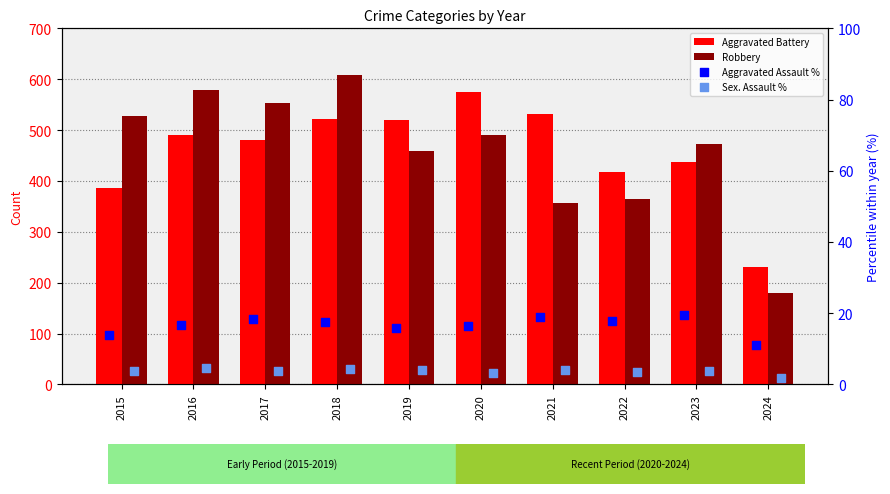

At which category is the sum across all series the highest?

2018